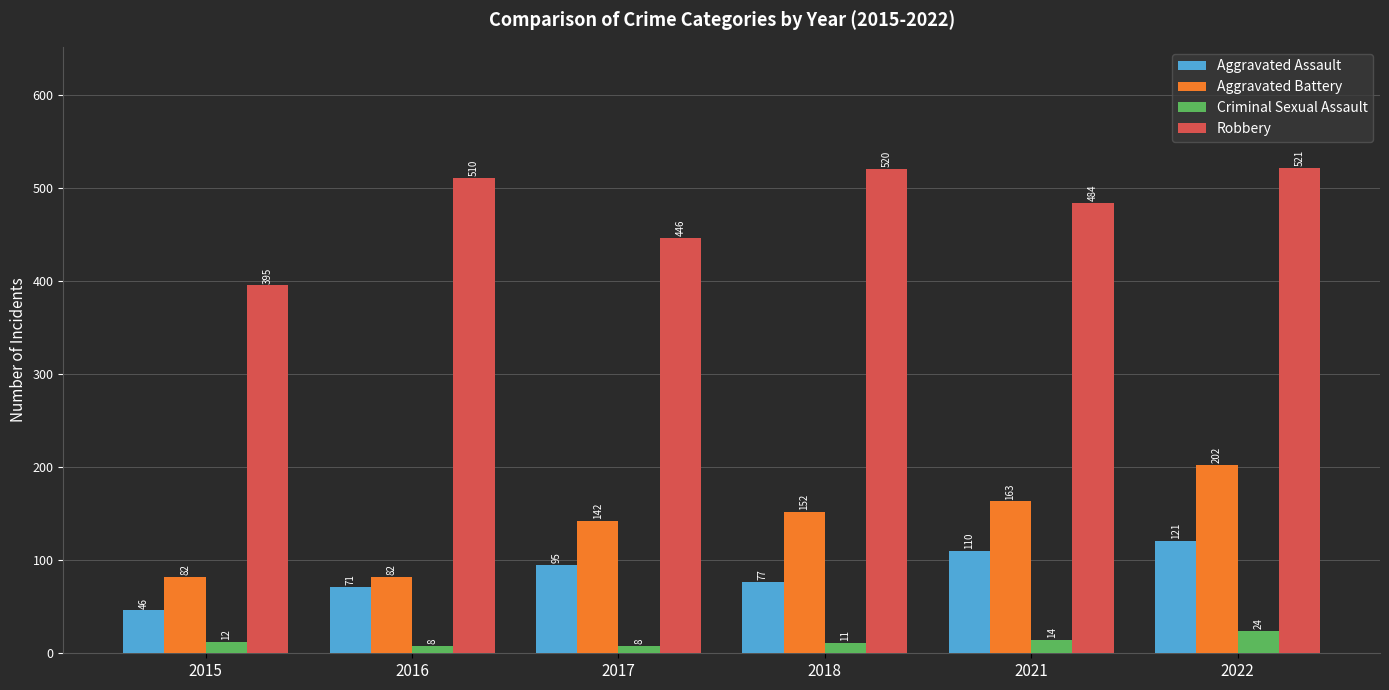

How many Criminal Sexual Assault values are between 8 and 14?

5